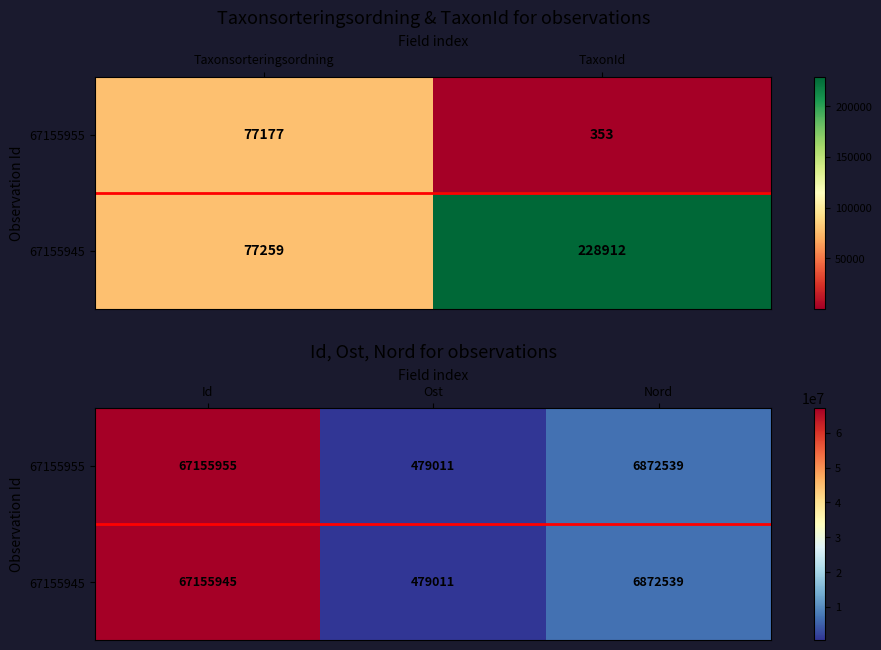

Which category has the lowest value across all series?

Ost